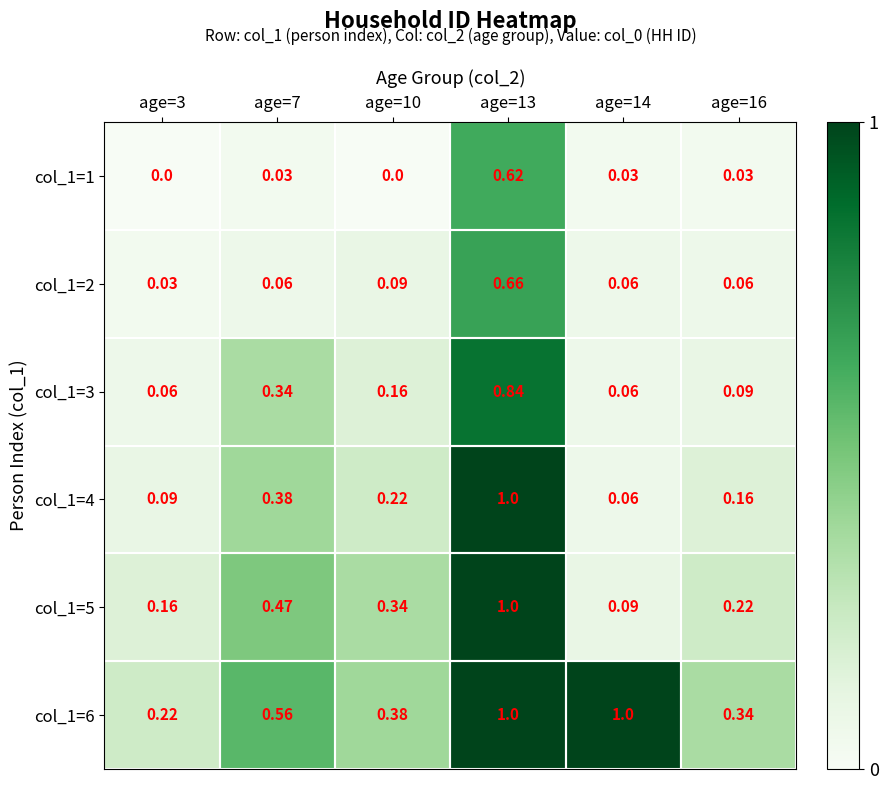

Is the value of col_1=6 at age=14 greater than the value of col_1=1 at age=10?

Yes